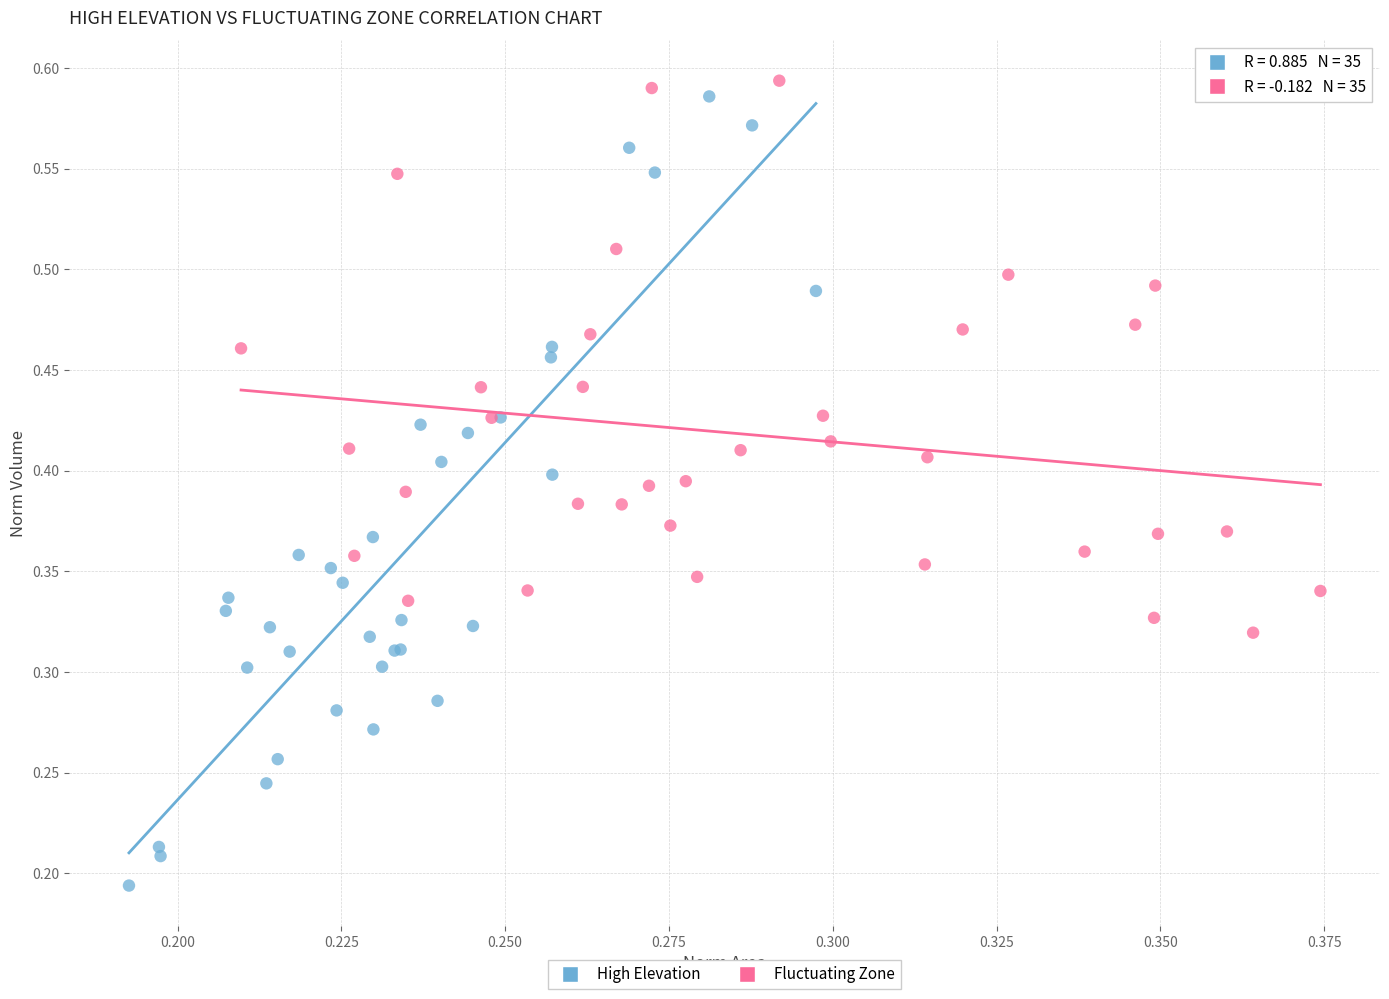

Which series has the widest spread of Y values?

High Elevation